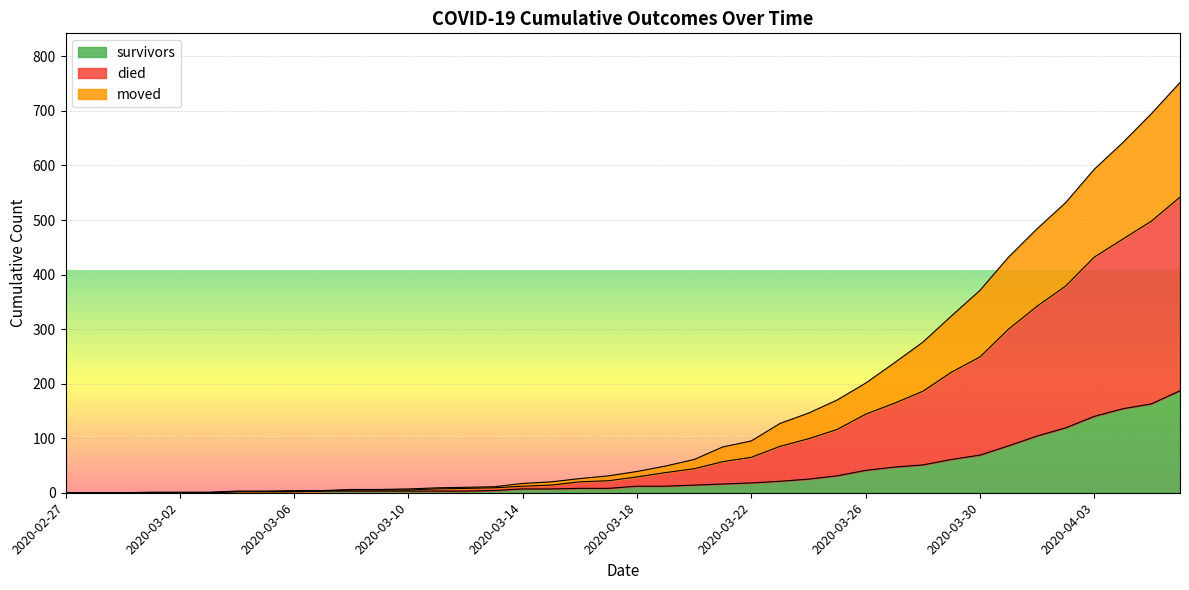

What is the maximum value for survivors?

187